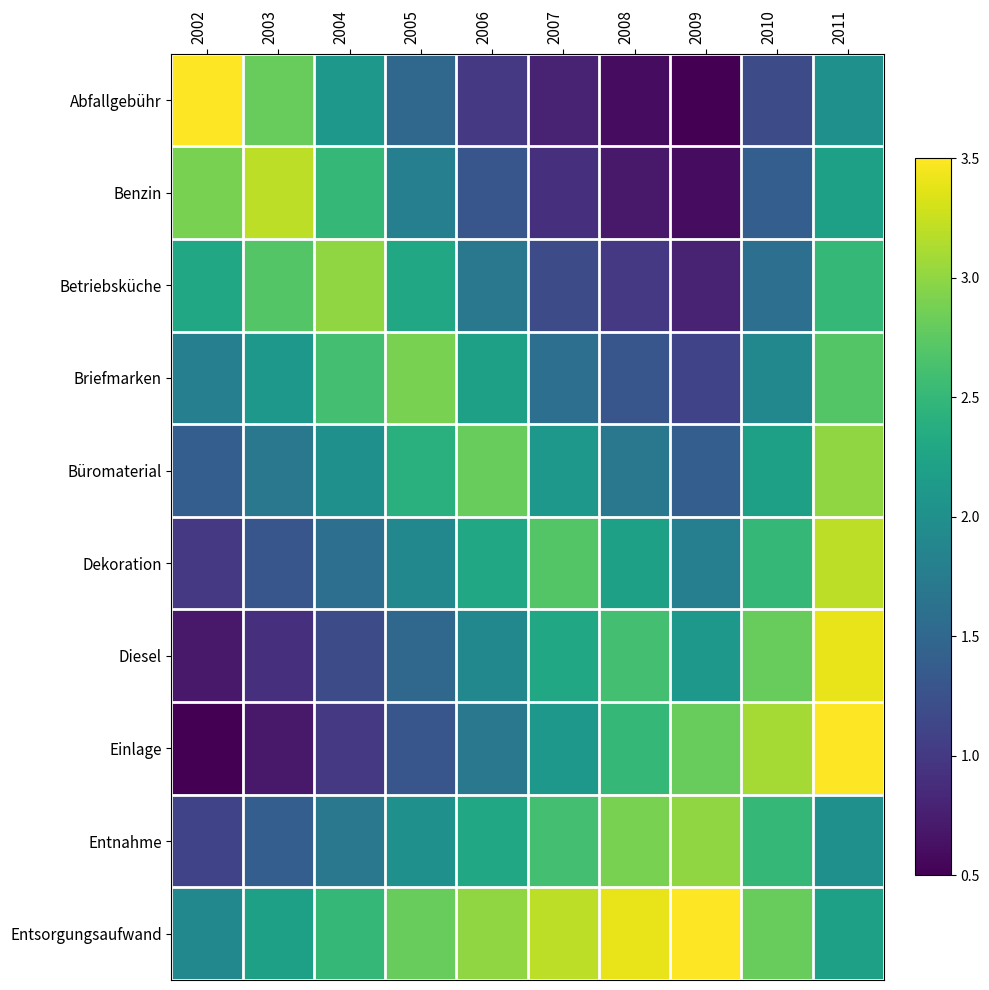

At how many categories does at least one series exceed 2?

10